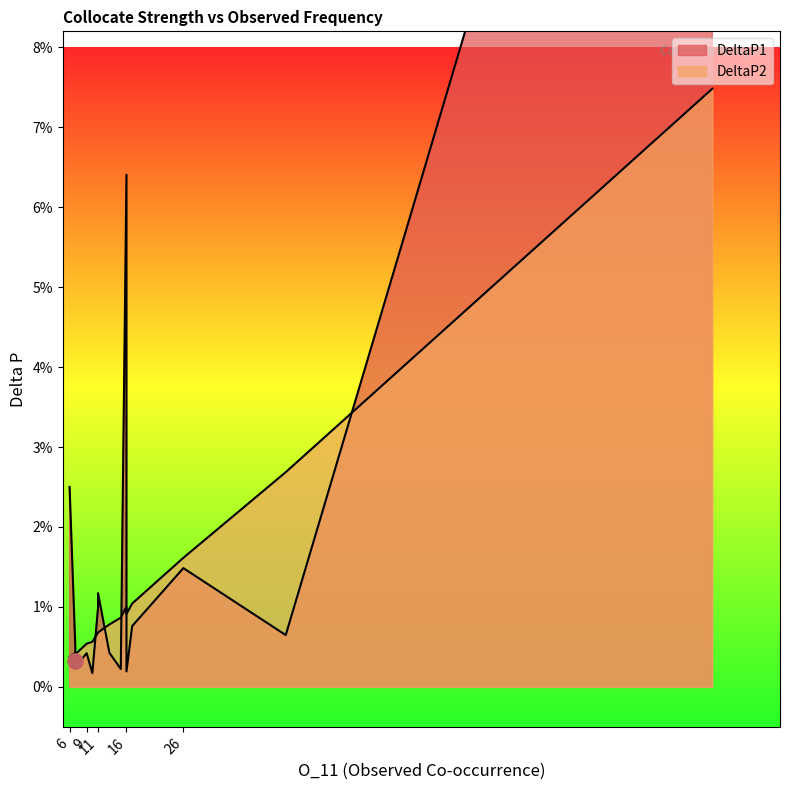

Which series has the largest Y range (max minus min)?

DeltaP1